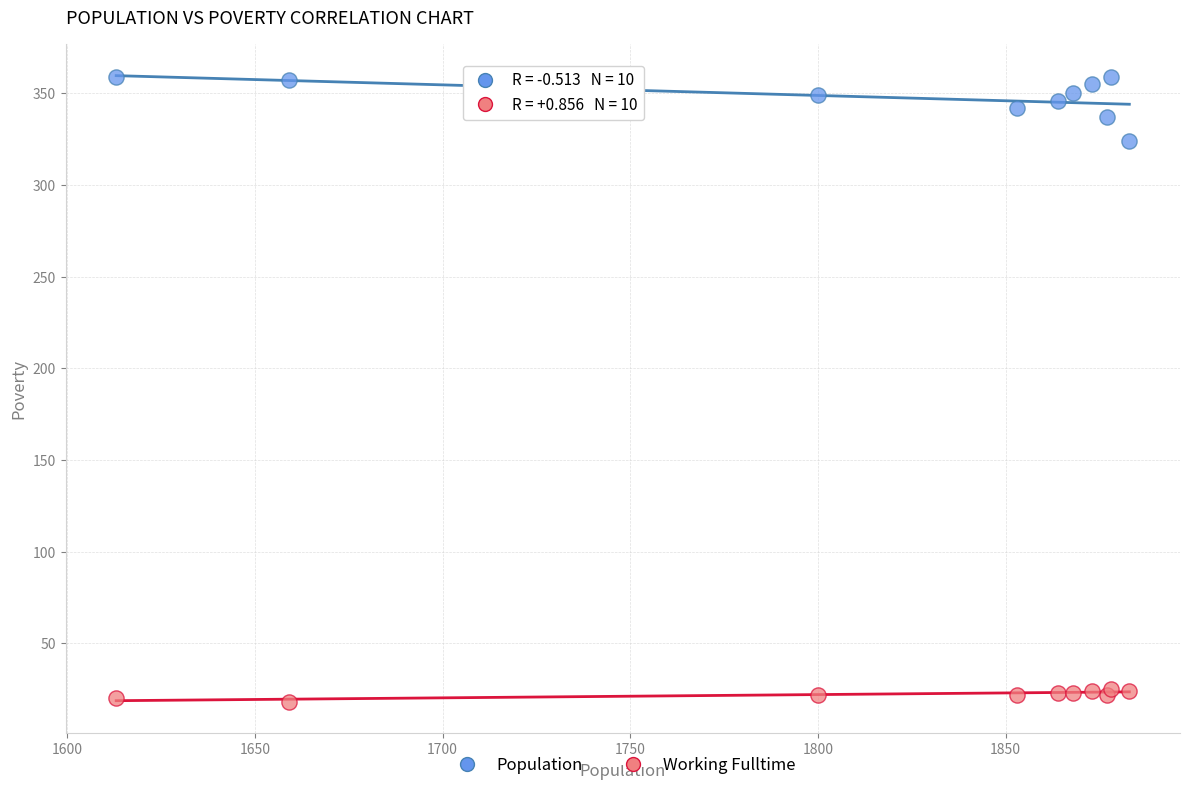

Across all series, what Y value is closest to 188?

324